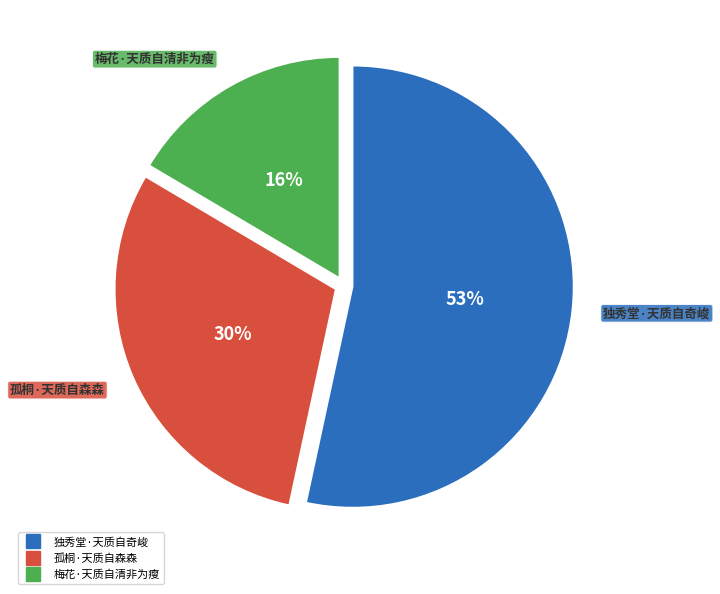

Which slice is the largest?

独秀堂·天质自奇峻